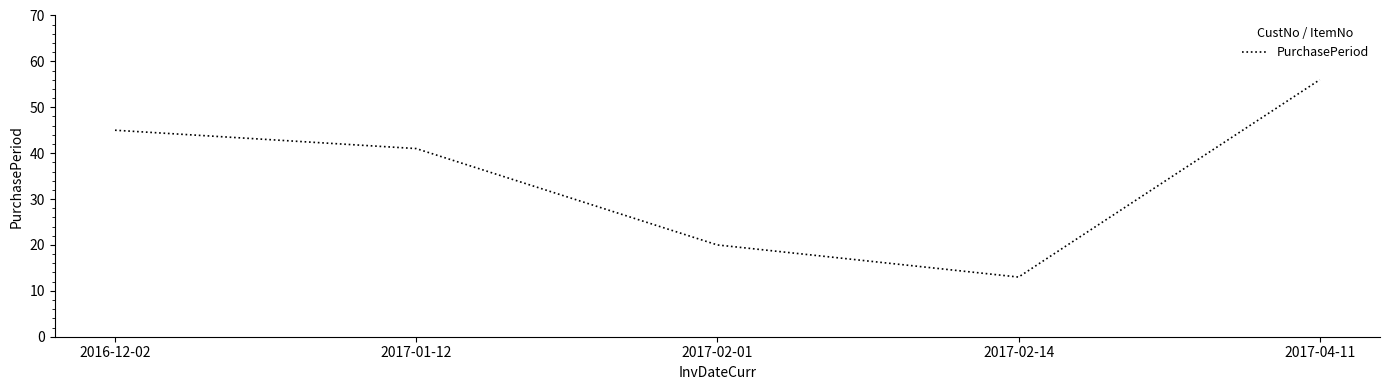

What position from the right is 2017-01-12?

4